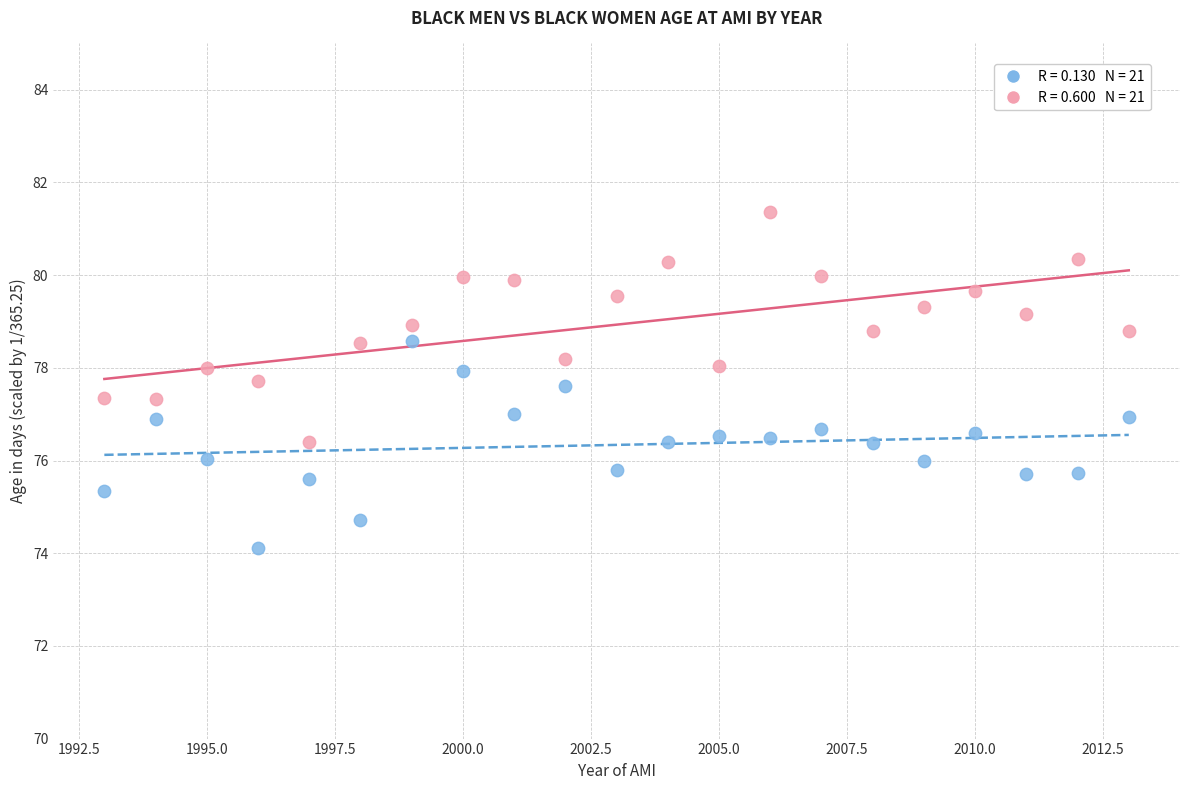

Across all data points, what is the range of X values (max minus min)?

20.0